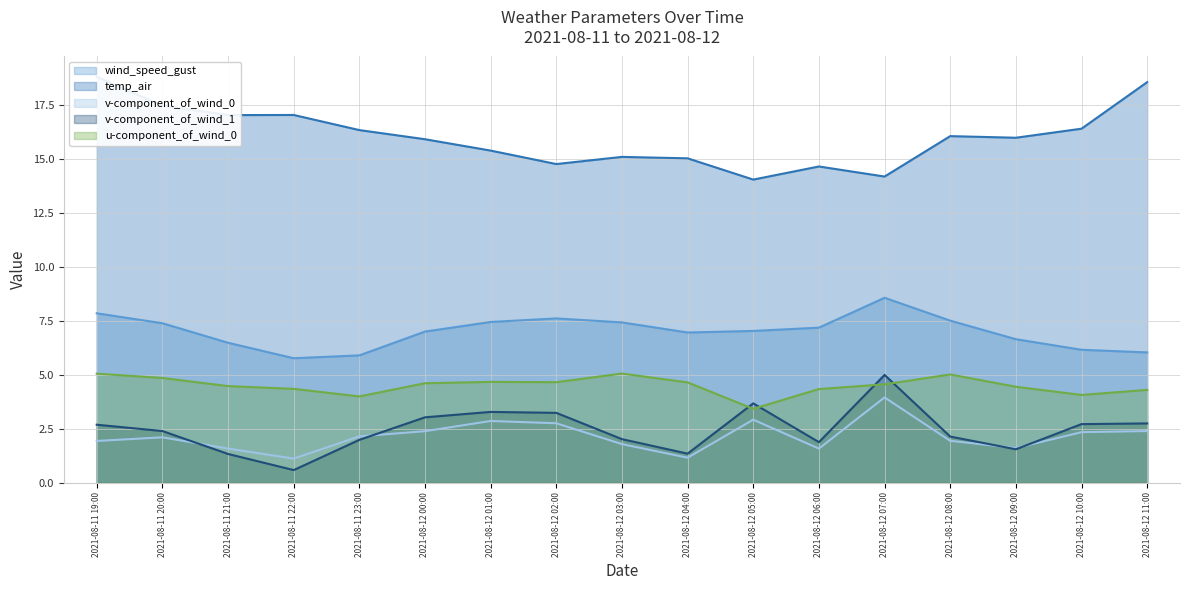

In v-component_of_wind_0 (line), how many points are lower than both neighbors (excluding endpoints)?

4